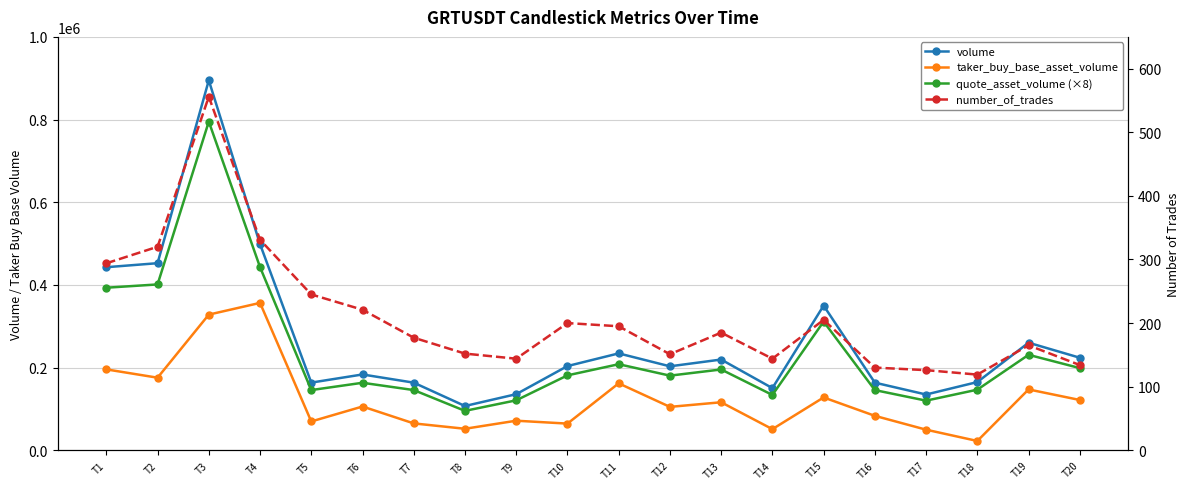

True or false: volume has a value of 163559.0 at T16.

True